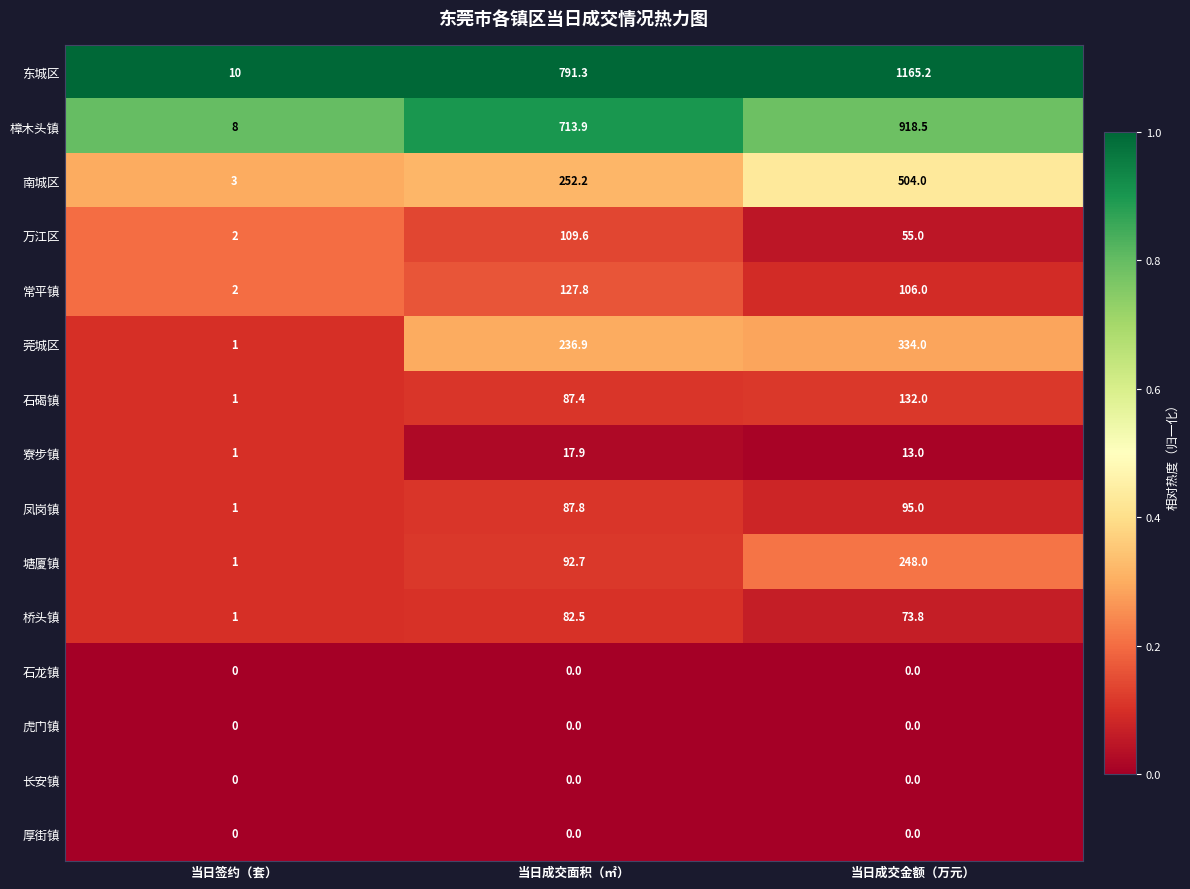

Is it true that 长安镇 equals 0.0 at 当日成交面积（㎡）?

True